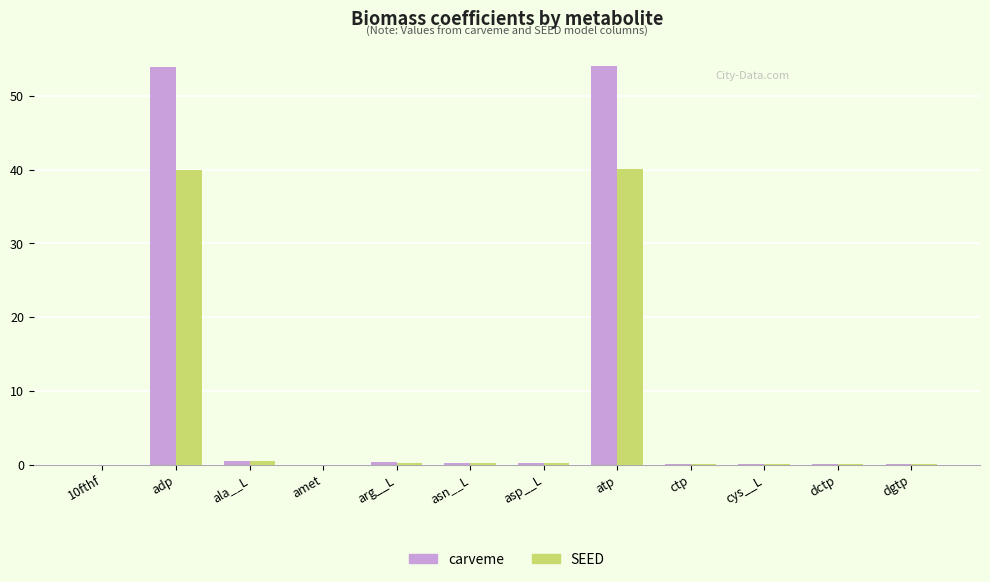

Which series has the widest spread of values?

carveme